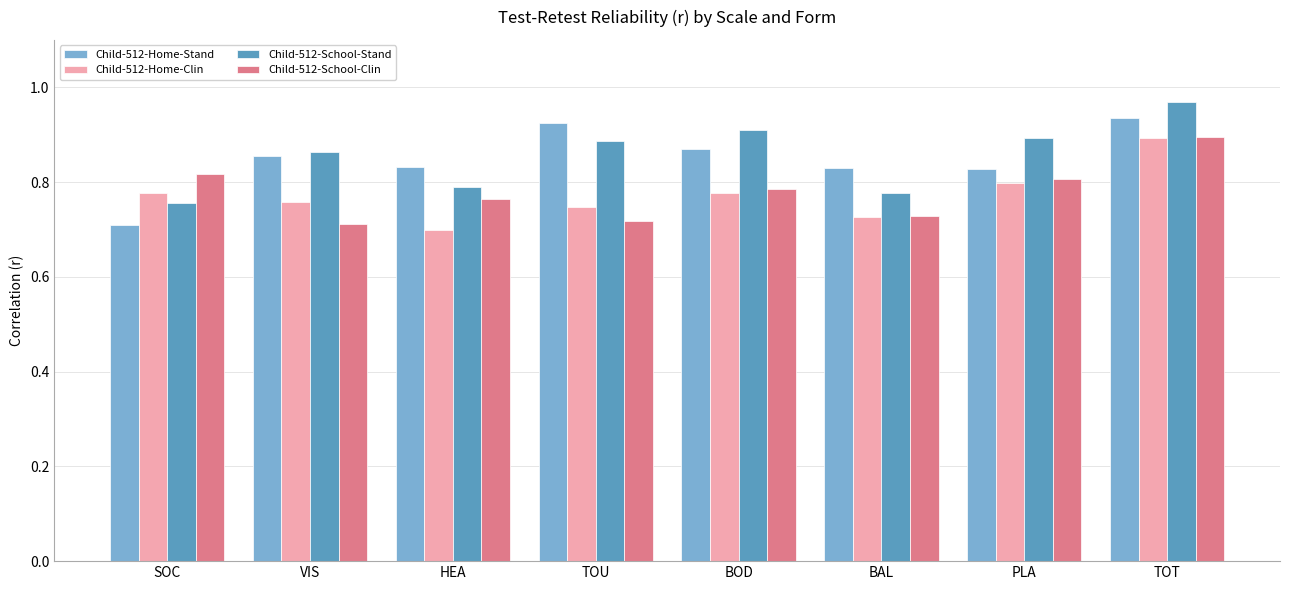

Which label corresponds to the largest value in the chart?

TOT